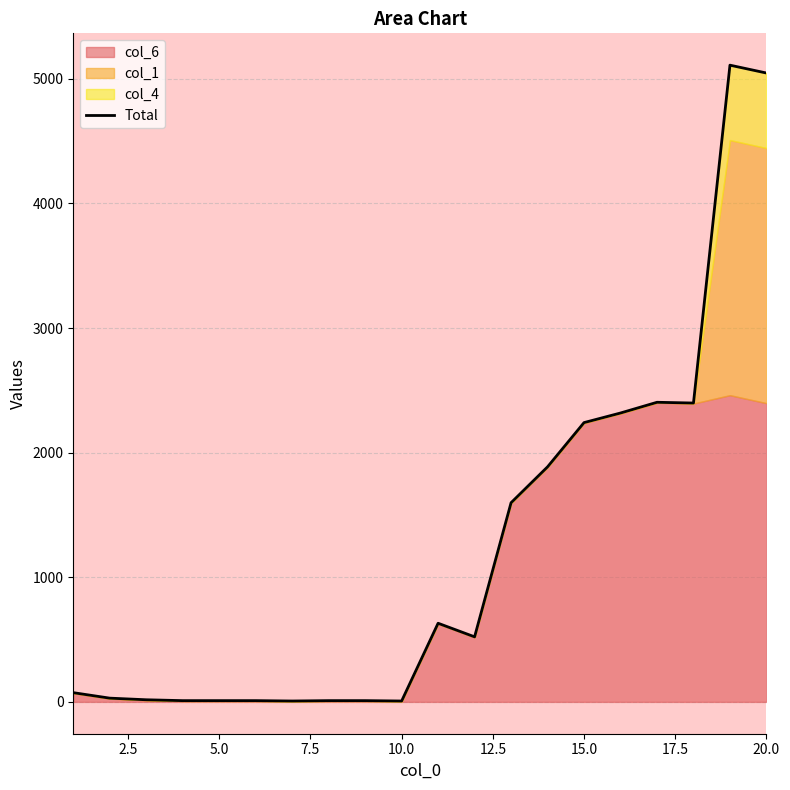

What is the smallest value displayed?

7